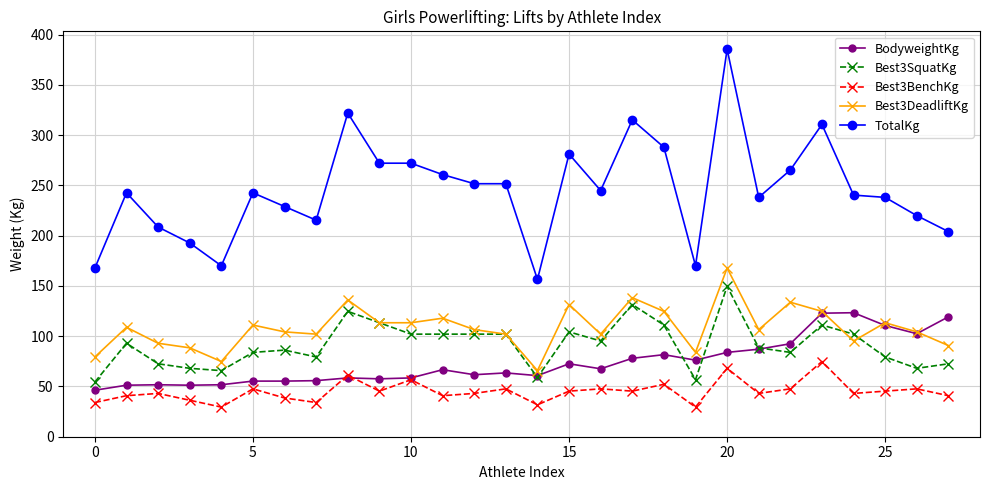

What is the smallest value displayed?

29.5